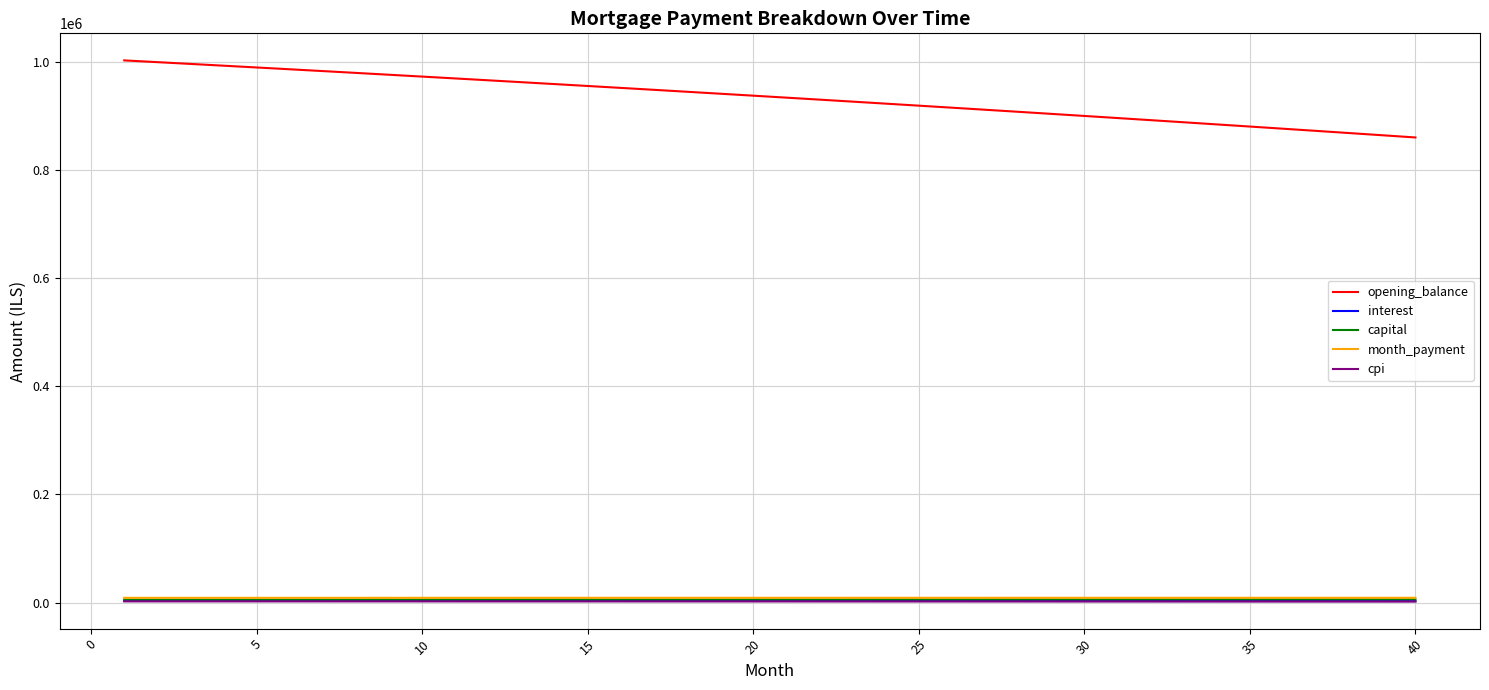

Which series has the widest spread of values?

opening_balance